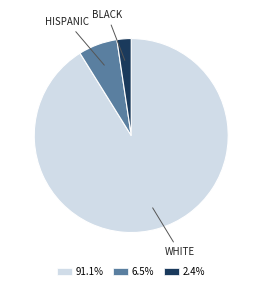

Does any single category account for the majority?

Yes